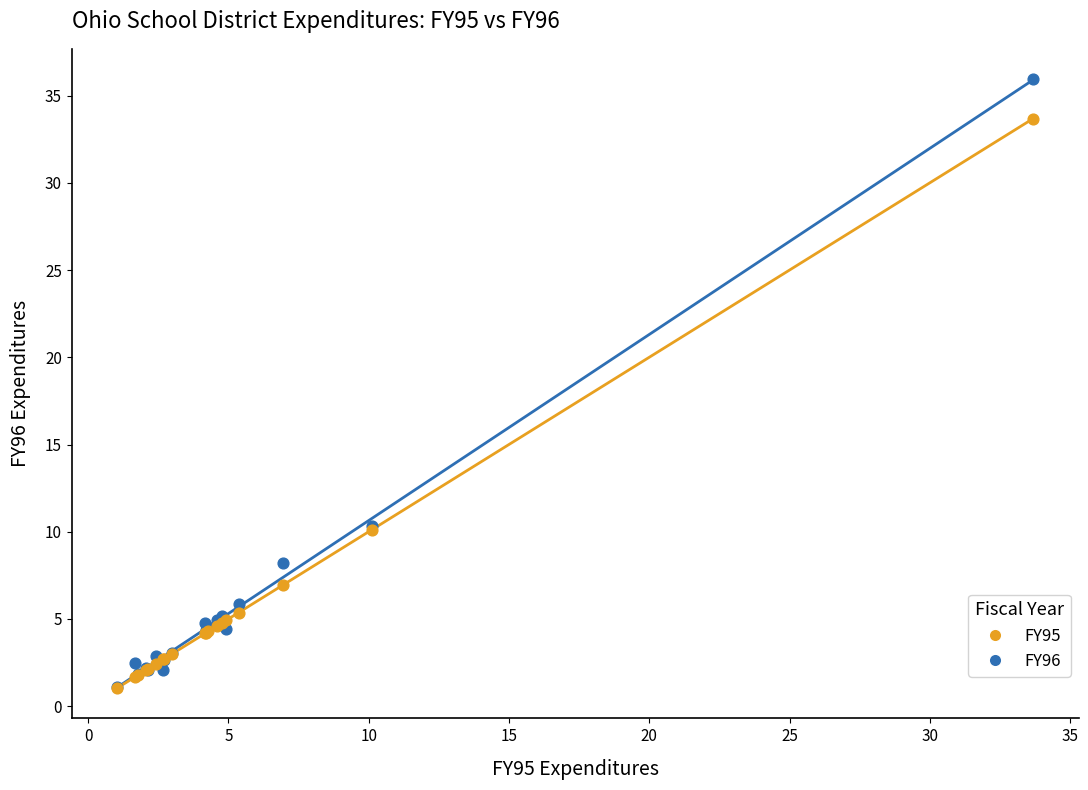

What are all the series names shown in the legend?

FY95, FY96